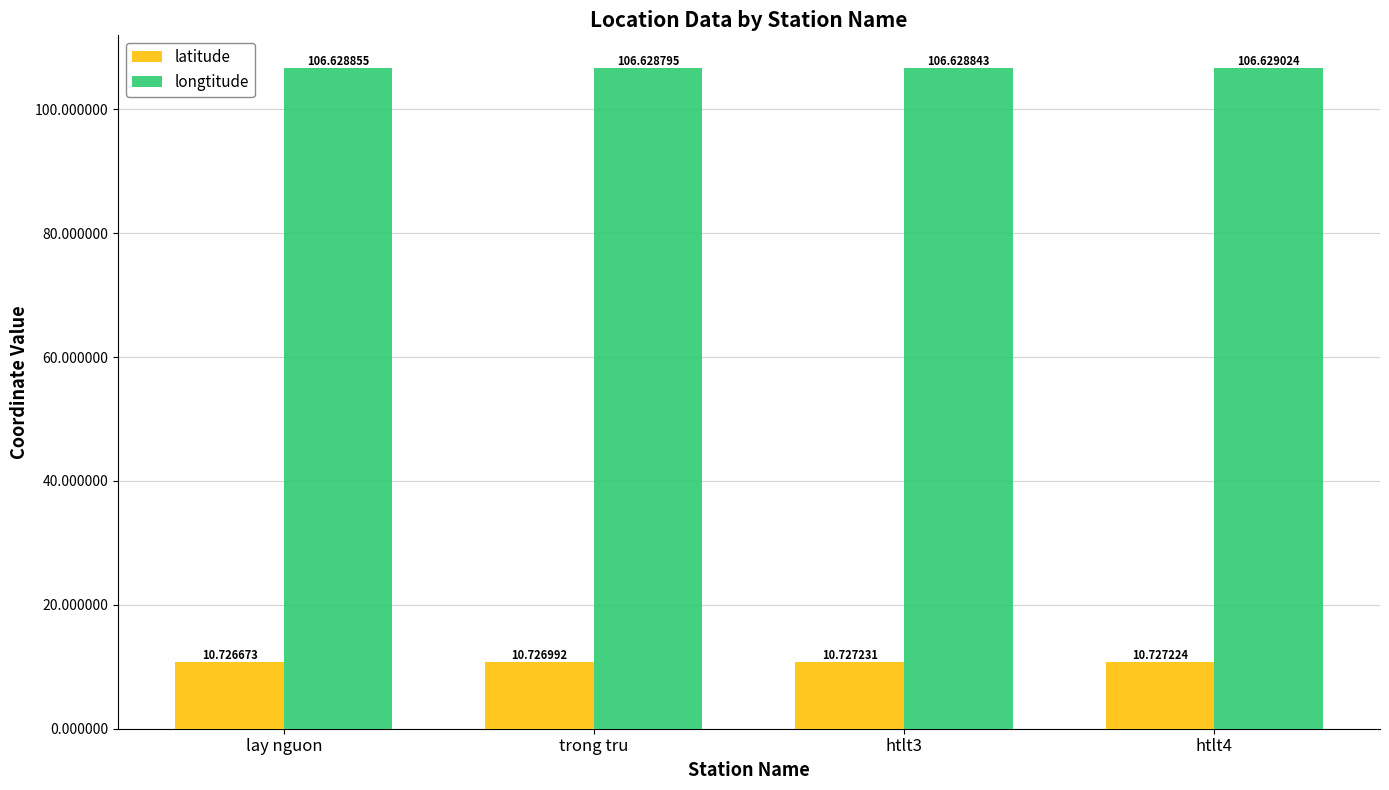

True or false: longtitude has a value of 41.5 at trong tru.

False